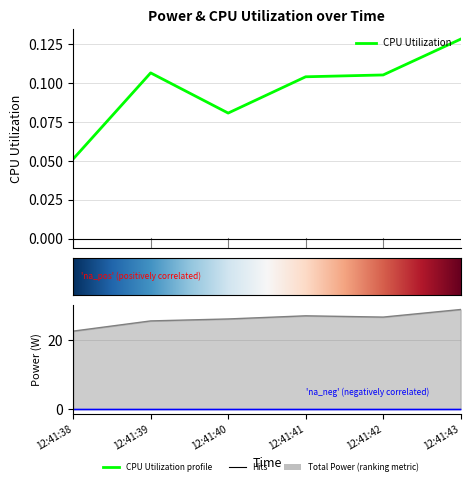

At which category does Total Power reach its first local valley?

12:41:42